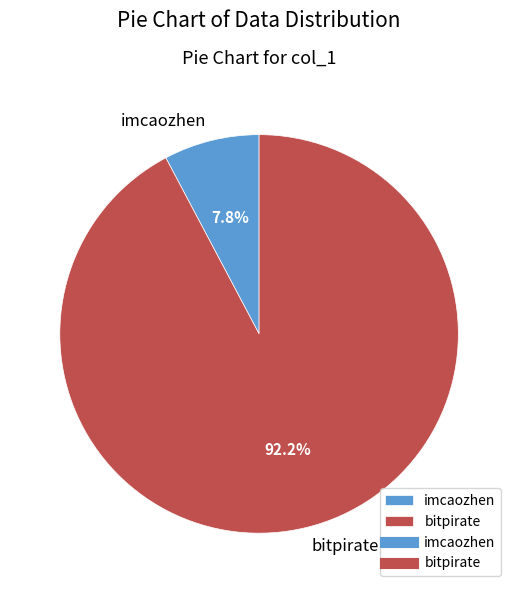

How many slices are in this pie chart?

2